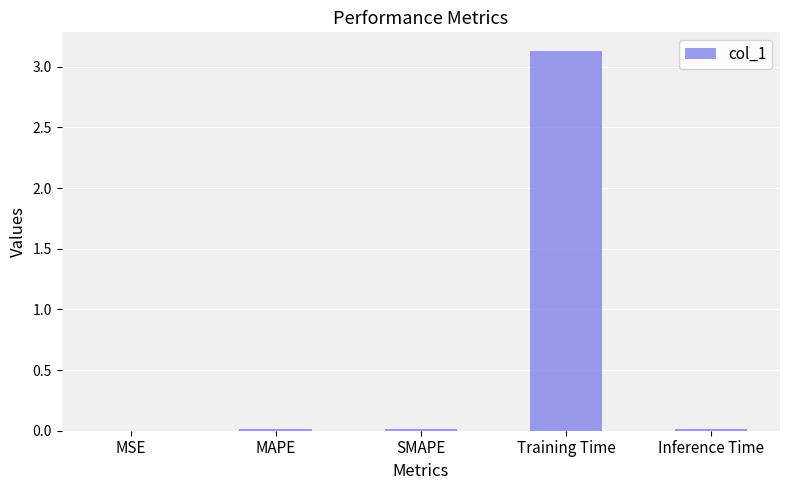

What is the greatest value displayed?

3.1